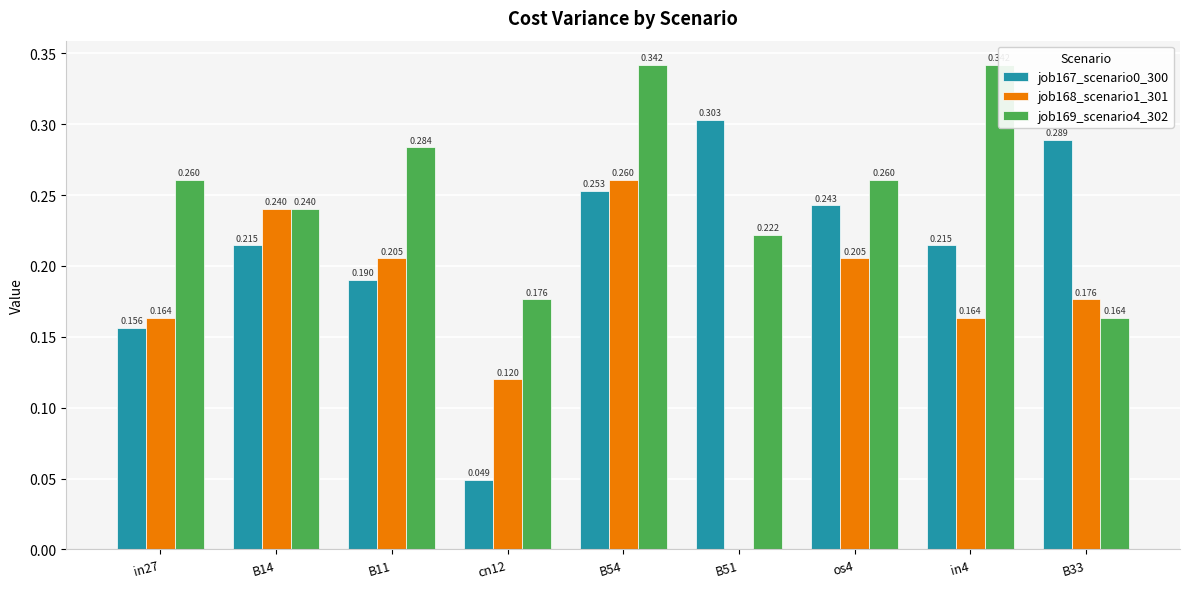

What is the label of the 1st bar from the left?

in27